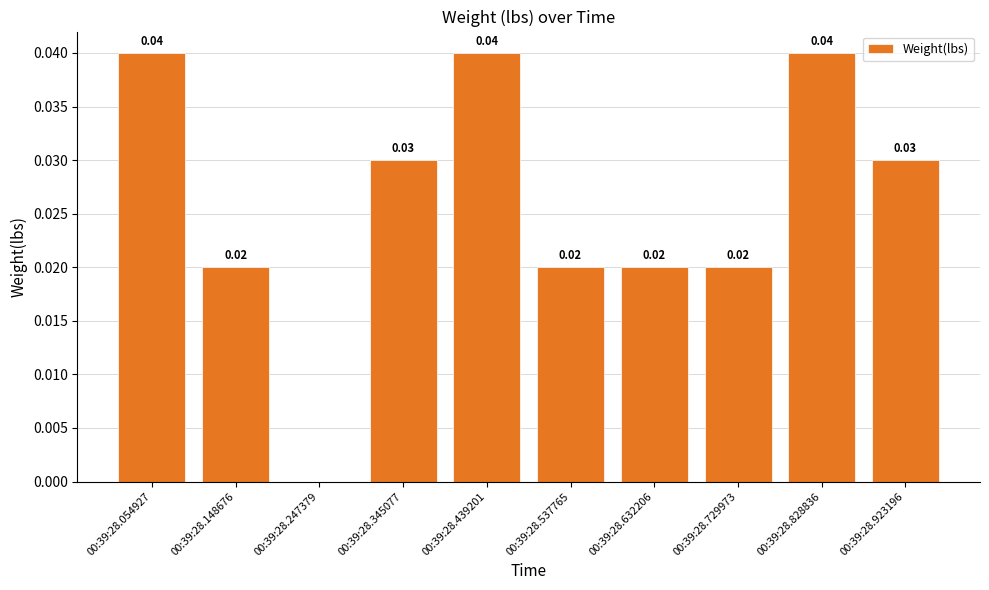

How many categories are shown in the chart?

10